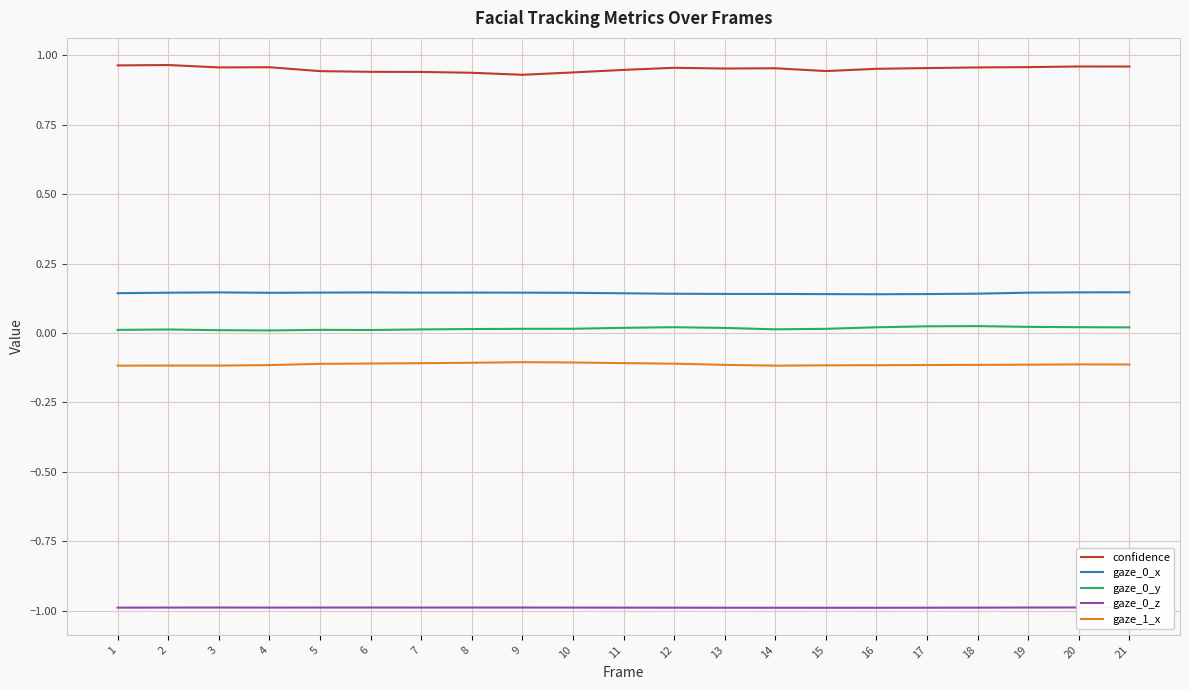

What value does the gaze_0_x series have at 4?

0.1